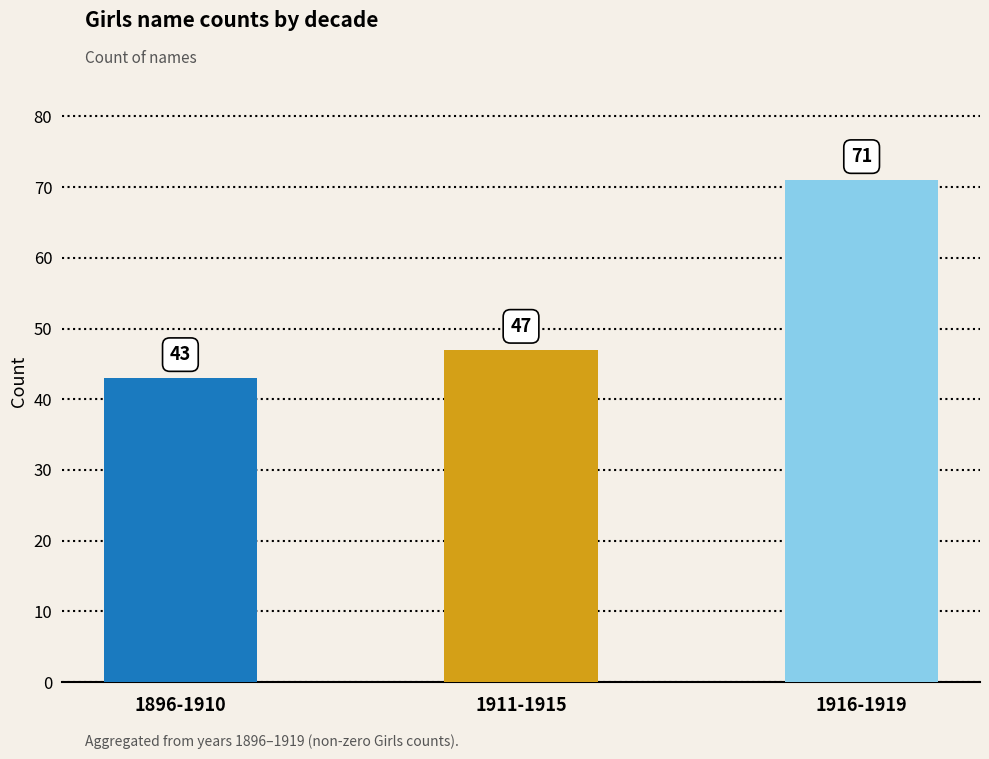

What is the difference between the second highest and minimum values?

4